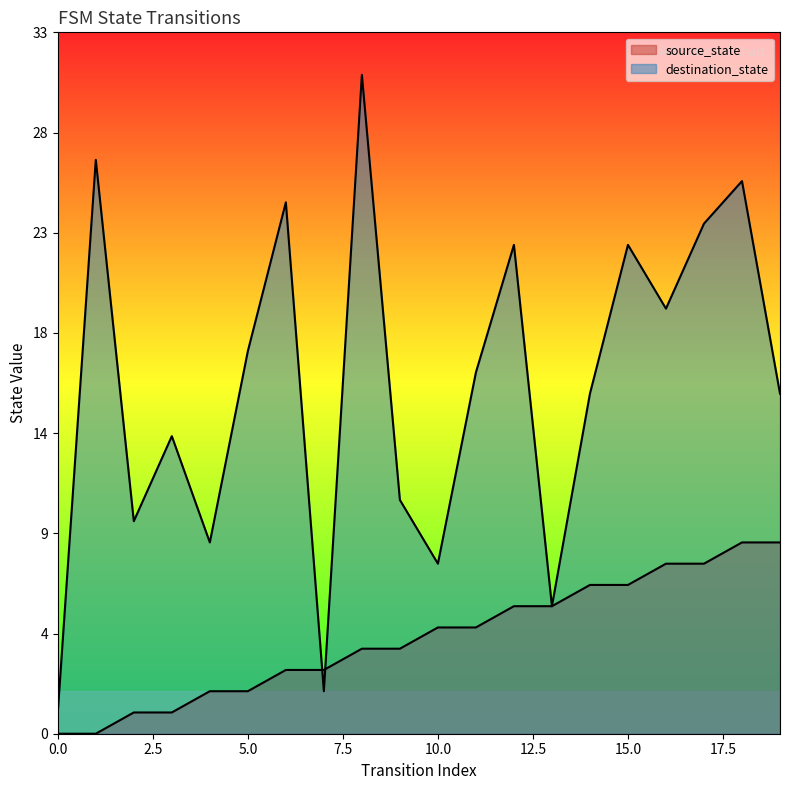

What are all the series names shown in the legend?

source_state, destination_state